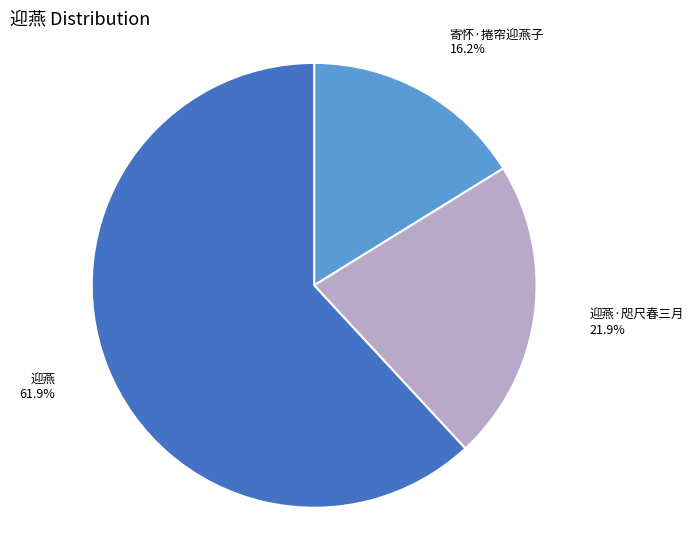

How much of the chart is everything except 迎燕·咫尺春三月?

78.1%